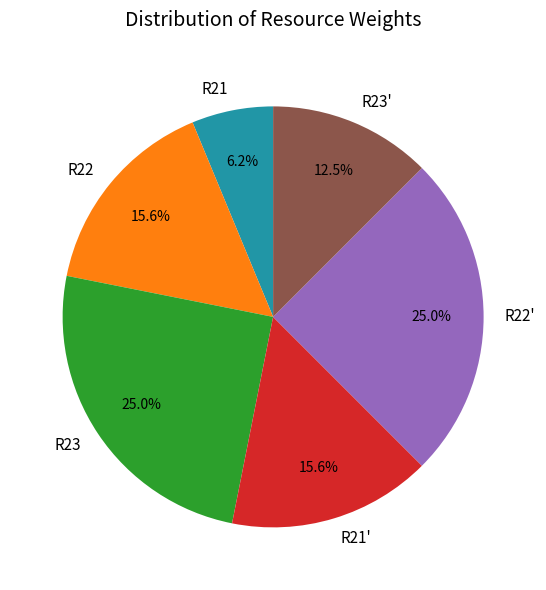

To the nearest percent, what is the difference between the largest and smallest slice percentages?

19%